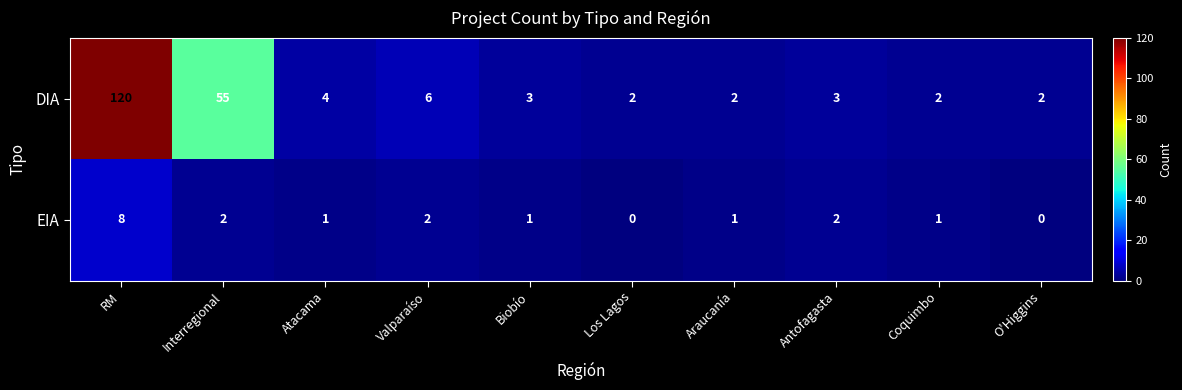

Where does the EIA series first go above 1?

RM